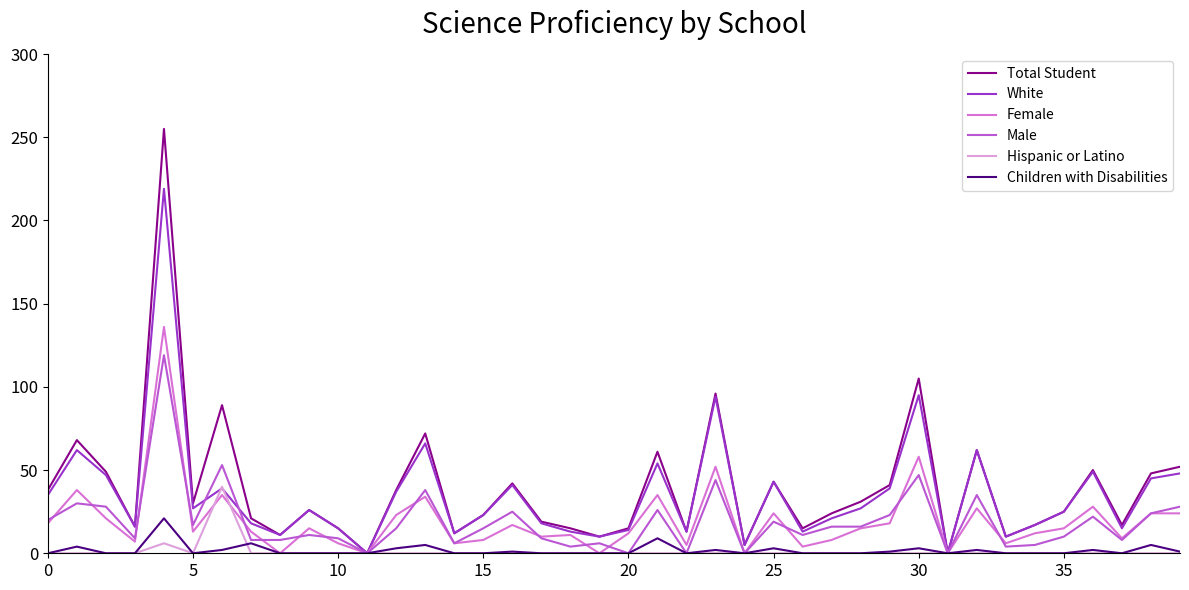

What is the maximum value for Hispanic or Latino?

40